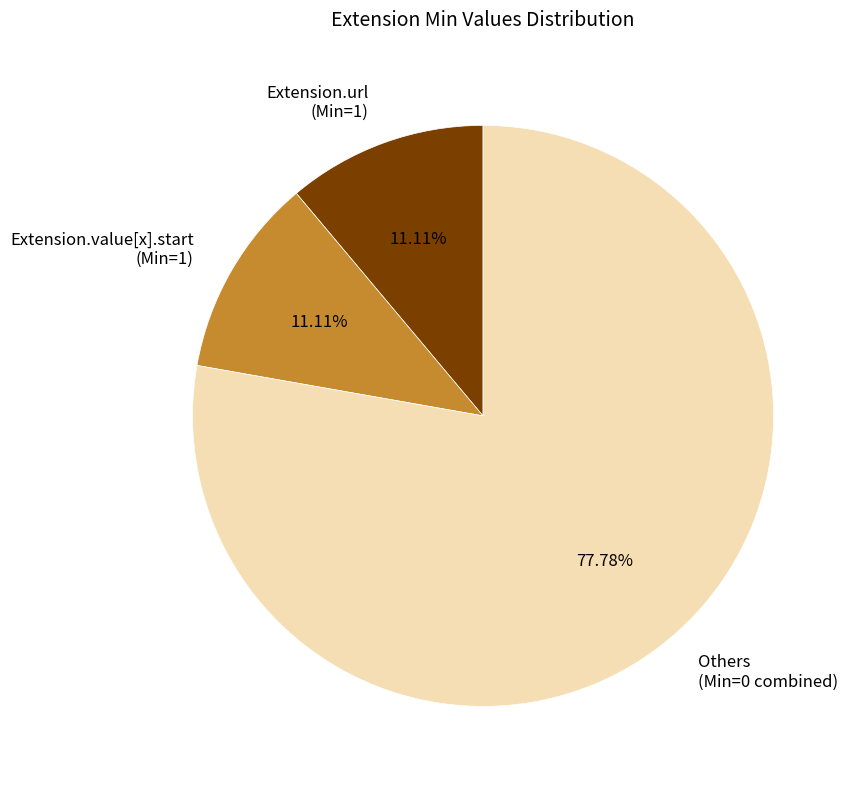

What is the majority slice?

Others (Min=0 combined)